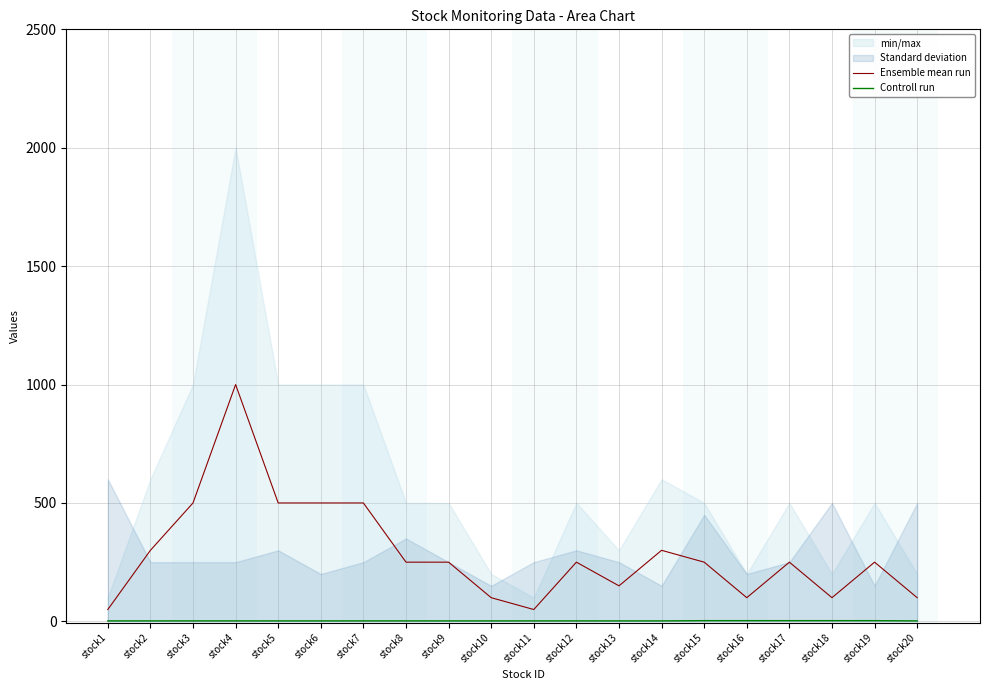

At which label does Ensemble mean run reach its peak?

stock4